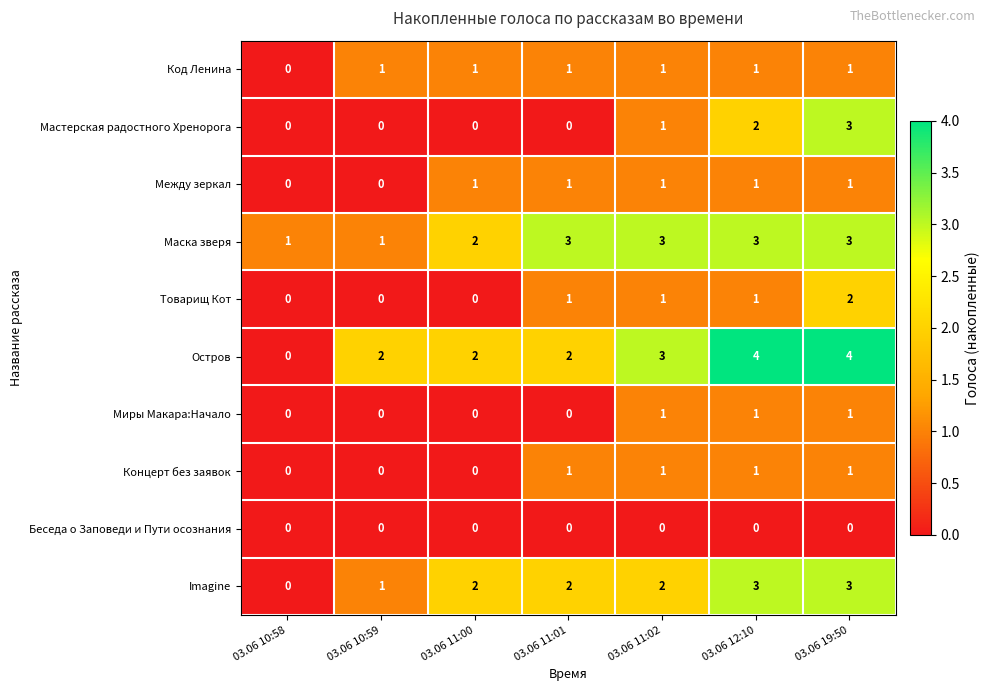

What is the sum of all Остров values?

17